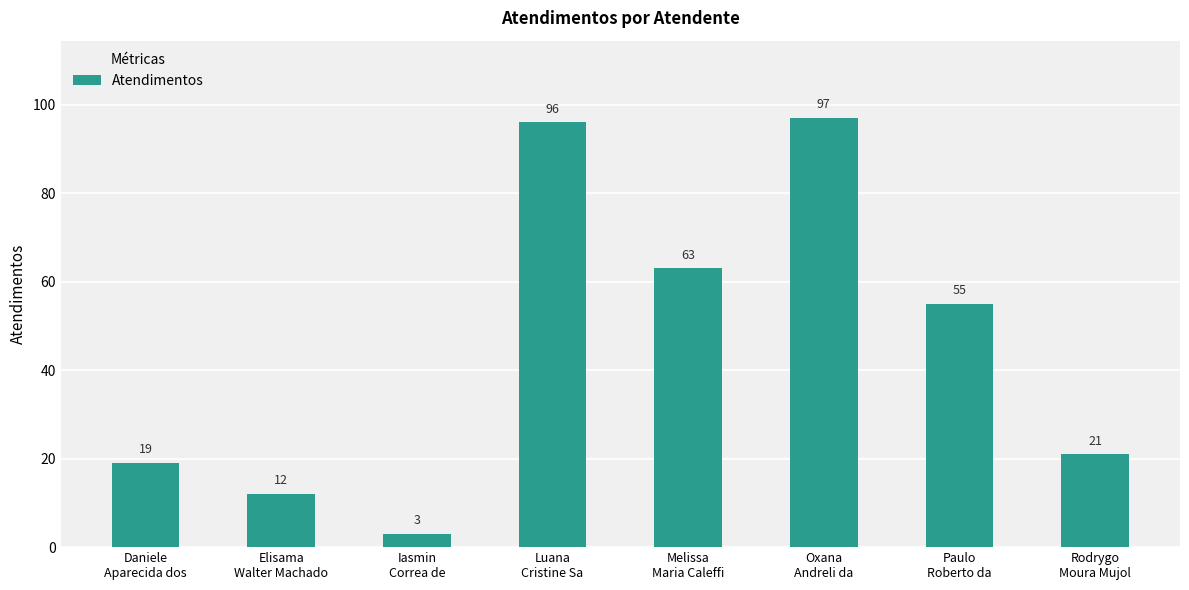

Where does the data first go above 55?

Luana
Cristine Sa